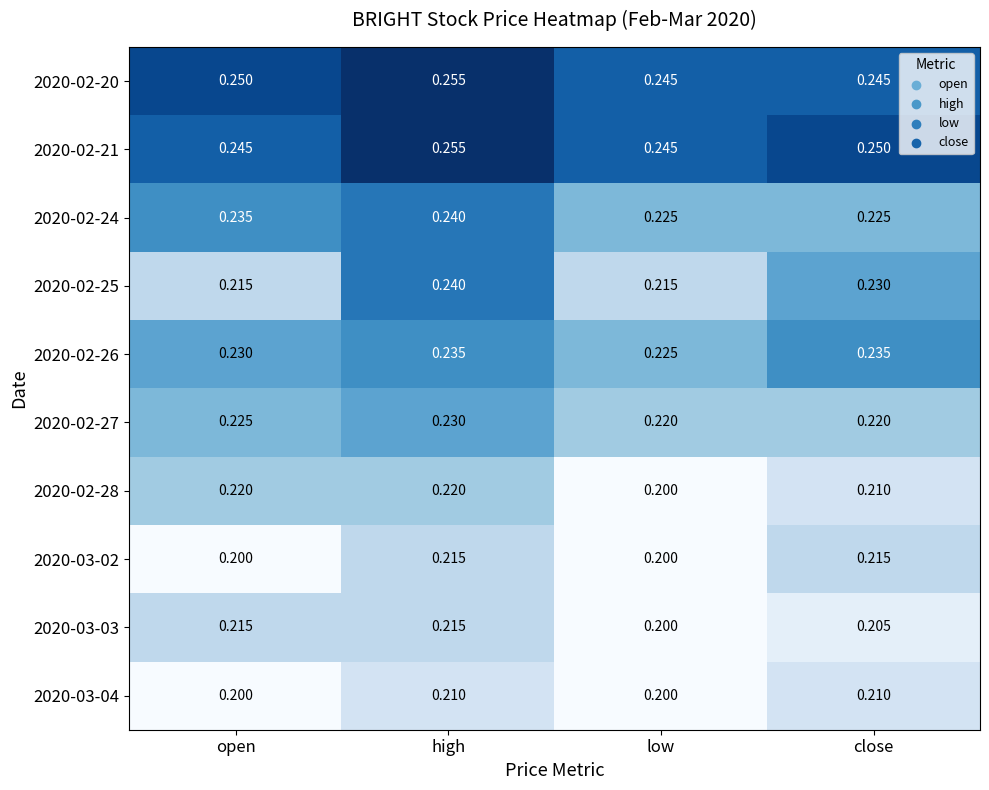

Where is 2020-03-03 nearest to the value 0?

low